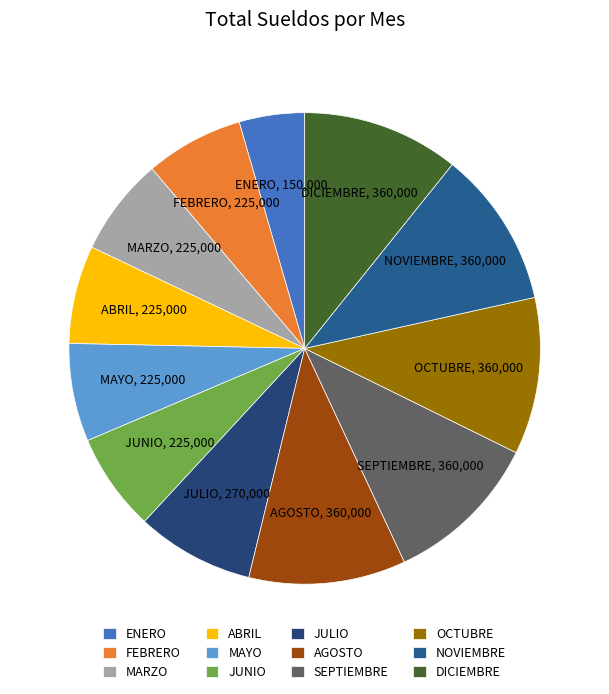

Count the number of slices in the pie.

12